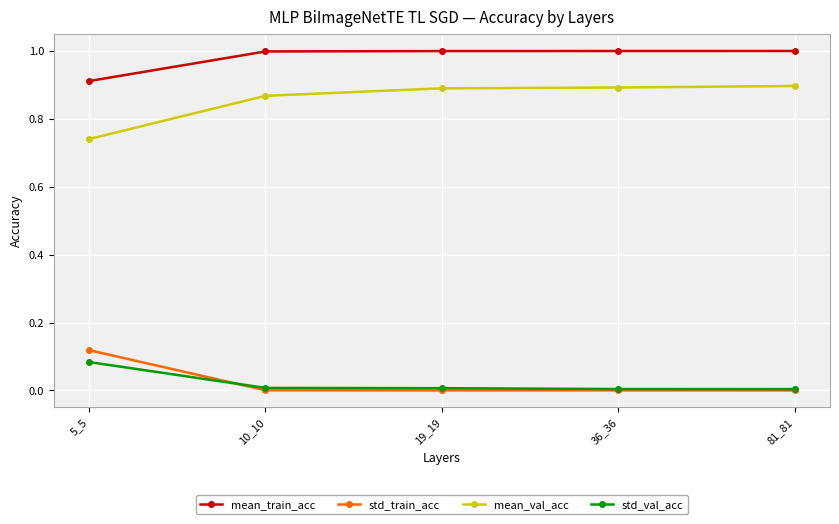

True or false: std_val_acc has more than 2 interior local peaks.

False